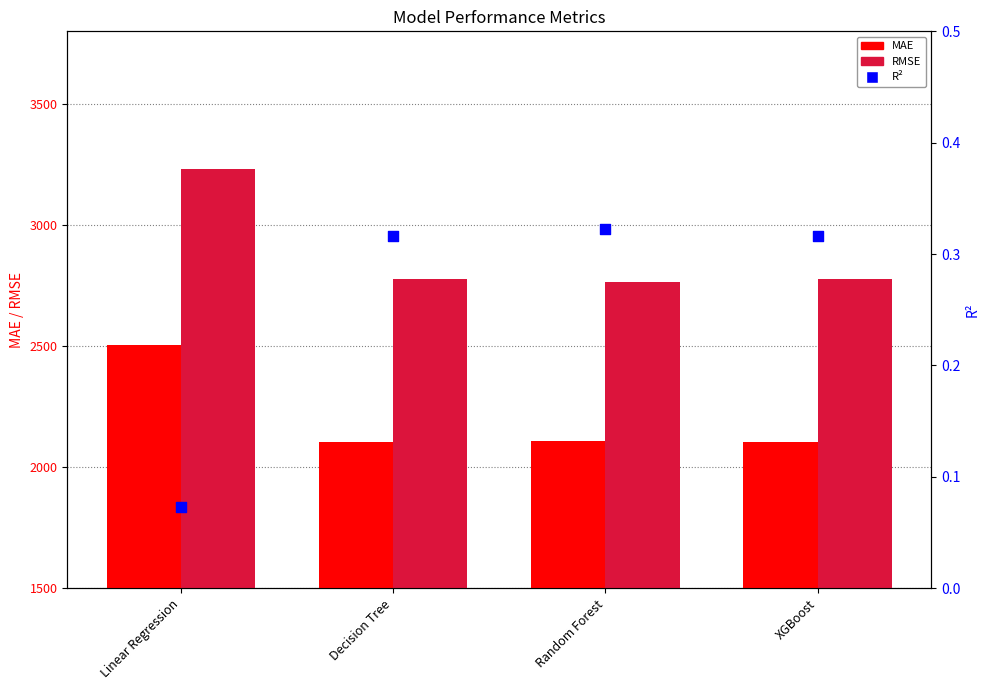

At which category is the sum across all series the highest?

Linear Regression